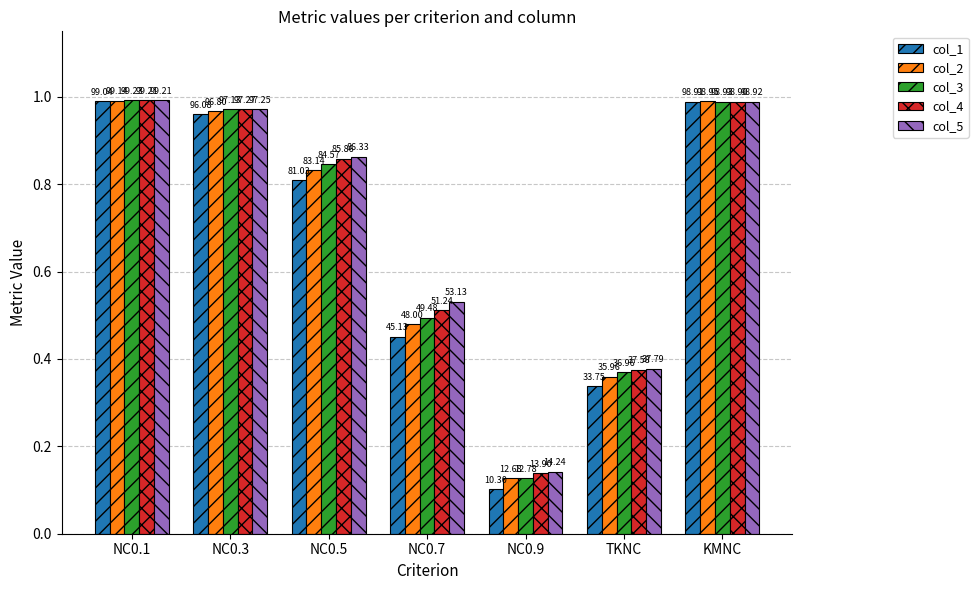

Does the chart contain stacked bars?

No